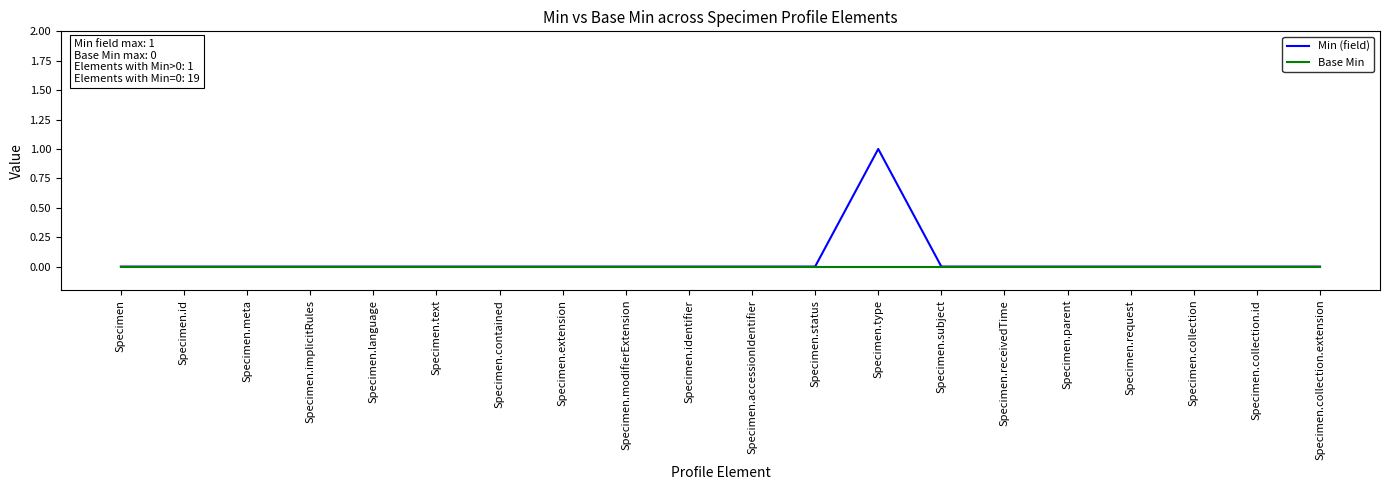

At which category is the sum across all series the highest?

Specimen.type